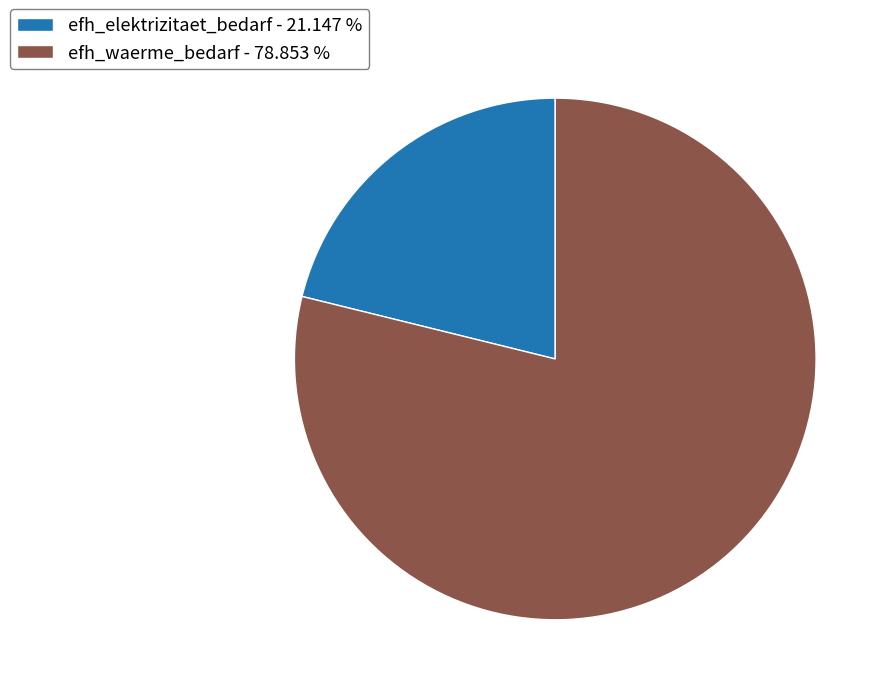

Which category has the smallest portion of the pie?

efh_elektrizitaet_bedarf - 21.147 %